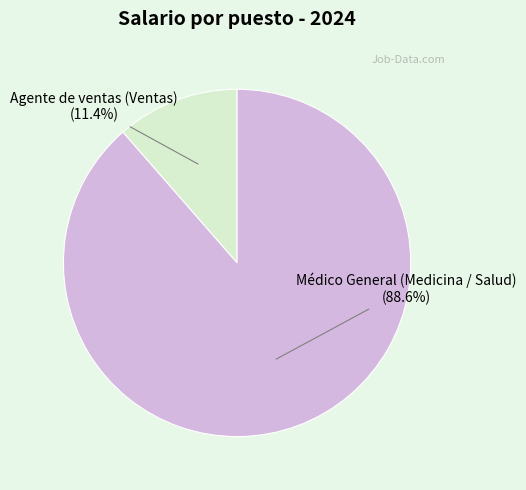

Does any single category account for the majority?

Yes